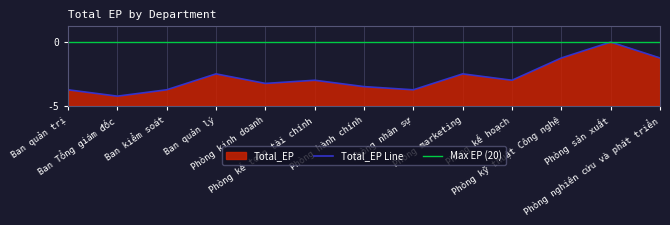

What value does the data have at Ban Tổng giám đốc, to the nearest 5?

5